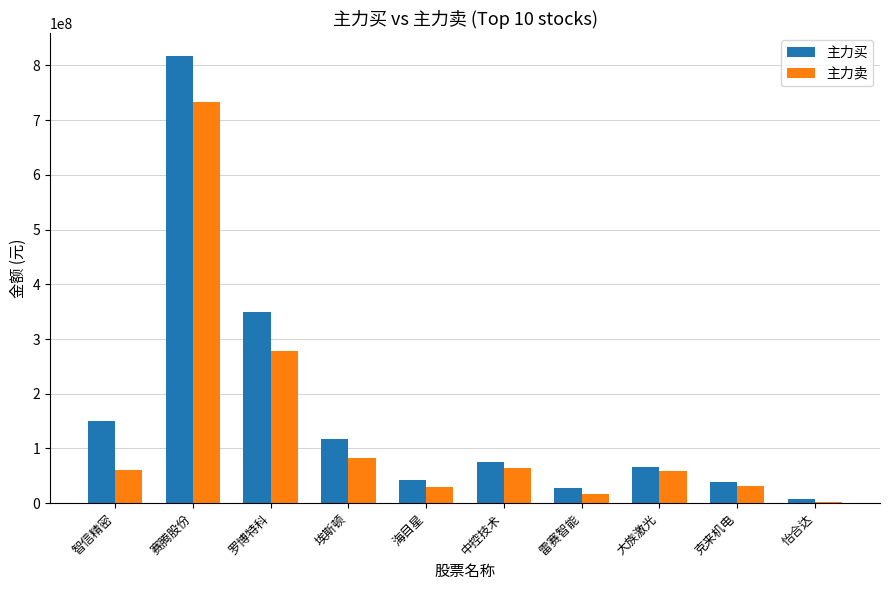

How many groups of bars are there?

10